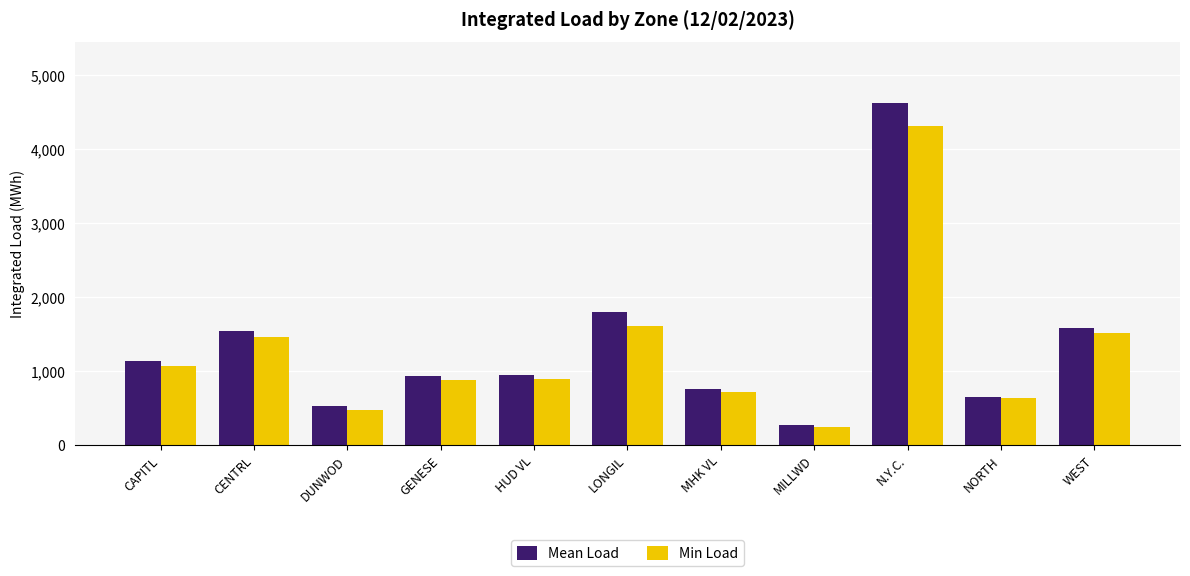

What is the highest value of the Min Load series?

4300.5